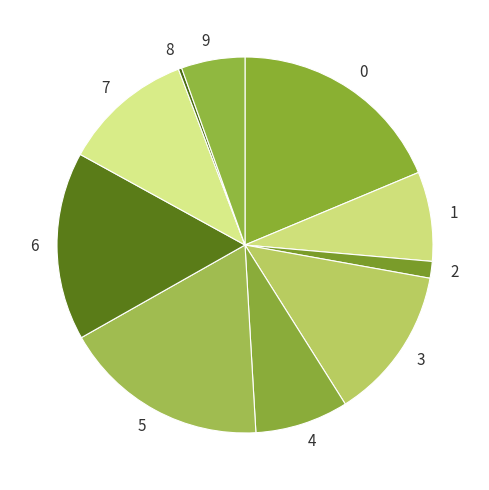

The 9 slice represents 1% of the pie. True or false?

False